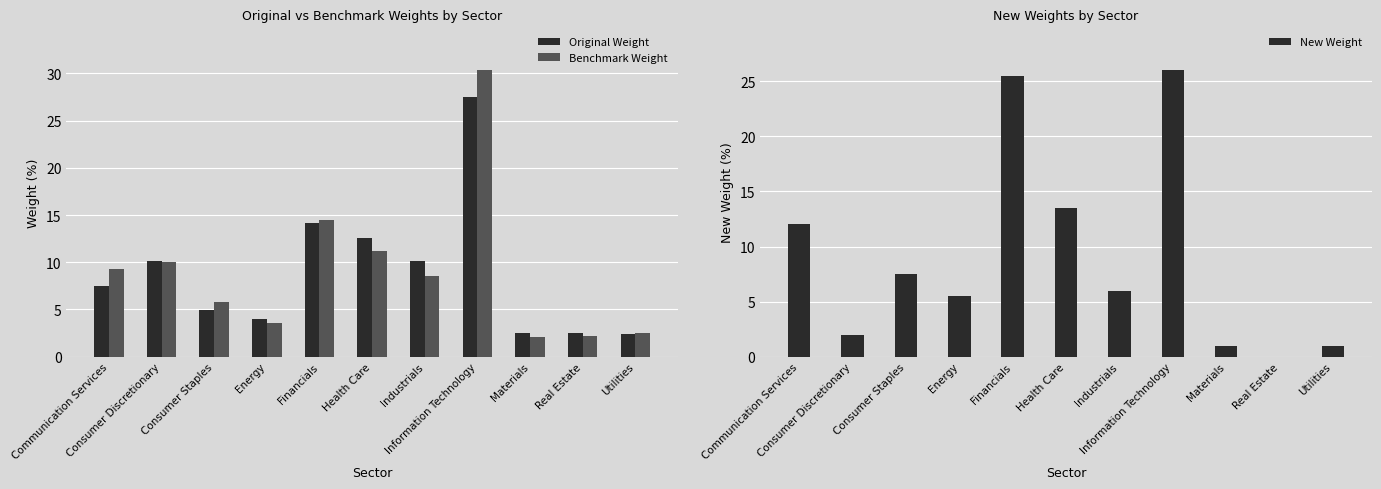

Rank the series by their maximum value, from lowest to highest.

New Weight, Original Weight, Benchmark Weight